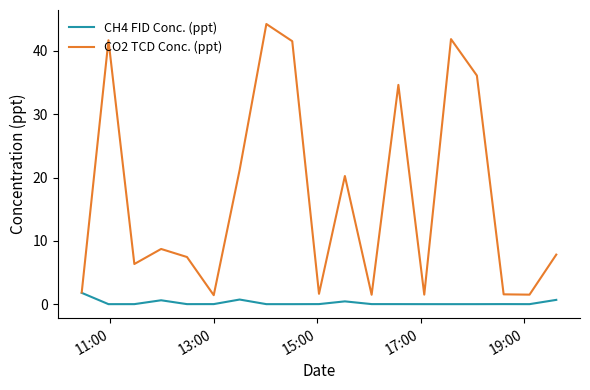

What is the maximum value for CO2 TCD Conc. (ppt)?

44.2